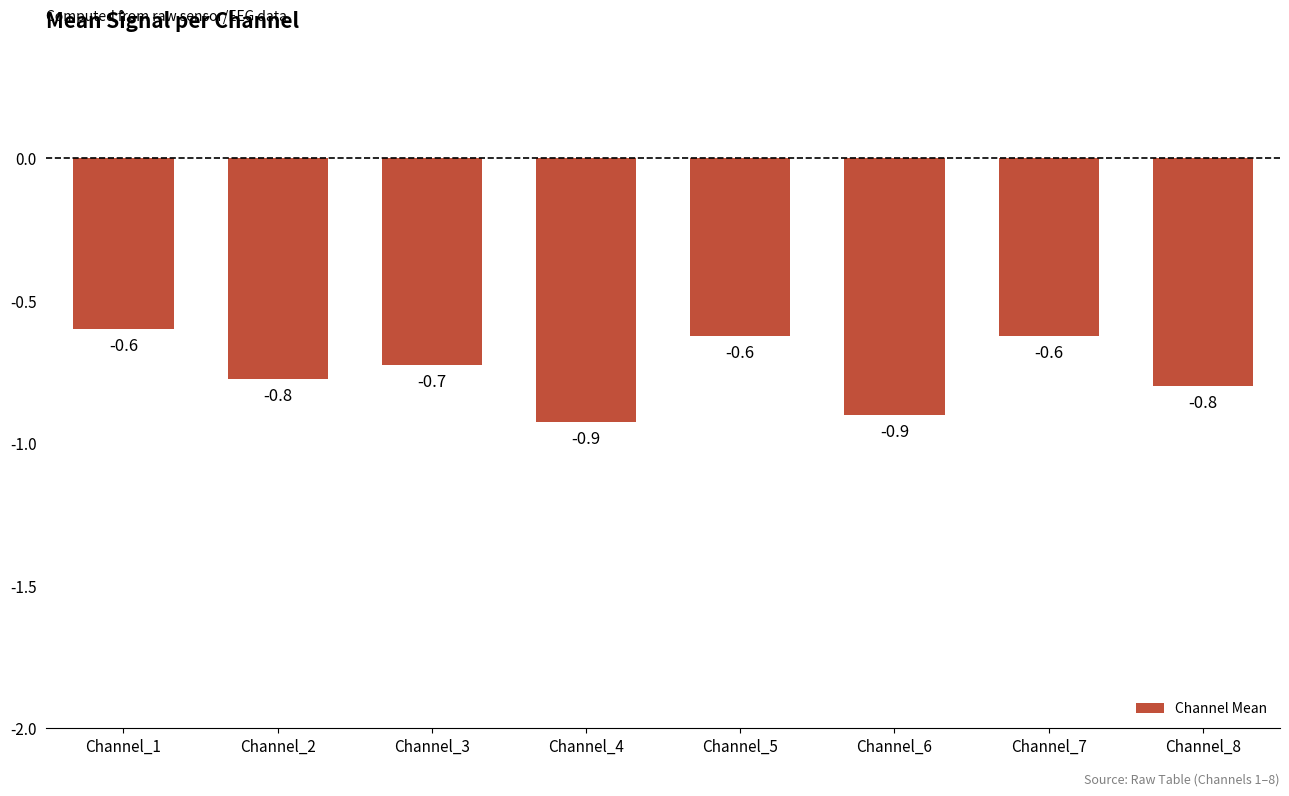

Does the chart contain stacked bars?

No